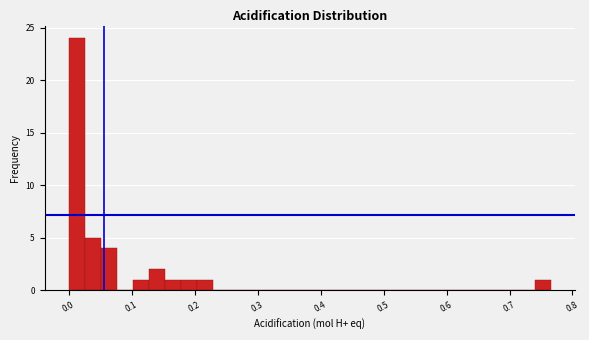

Around what value on the x-axis is the tallest bar? Give the approximate position of its centre, as read against the axis.

0.01